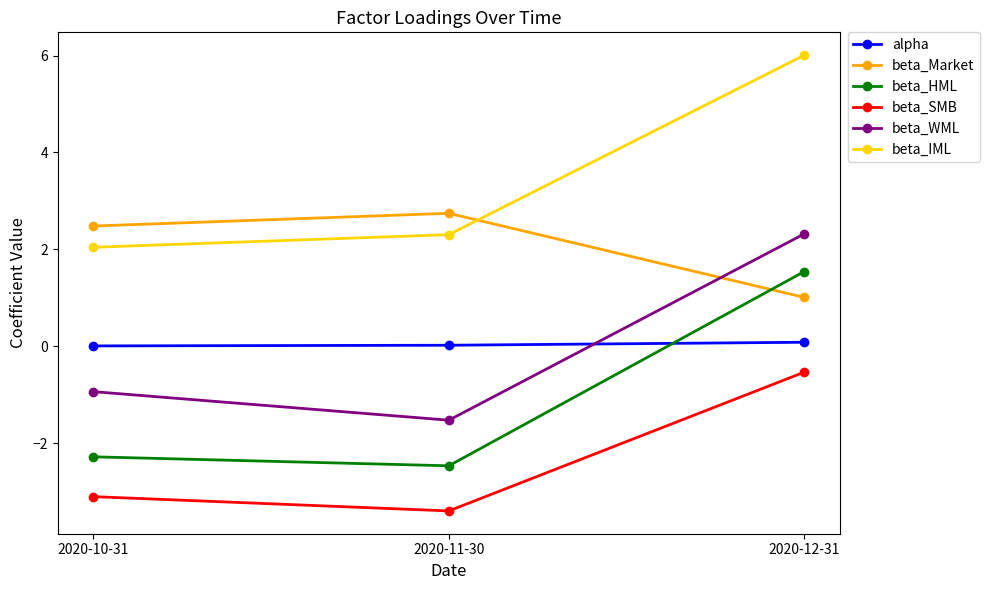

Is the value of alpha at 2020-10-31 greater than the value of beta_Market at 2020-11-30?

No